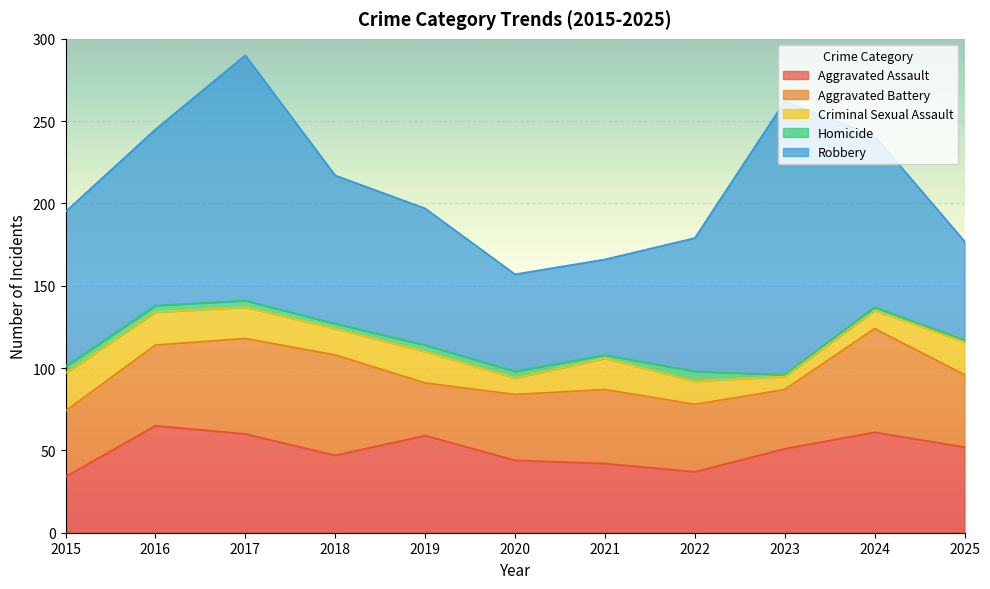

The value of Criminal Sexual Assault at 2023 is 2. True or false?

False